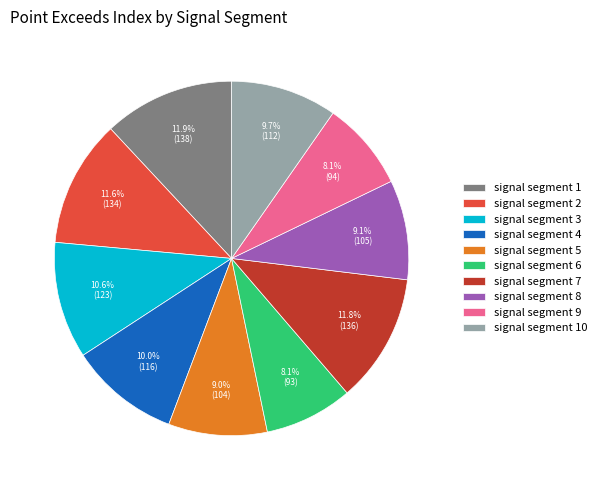

Is there a majority slice in this chart?

No